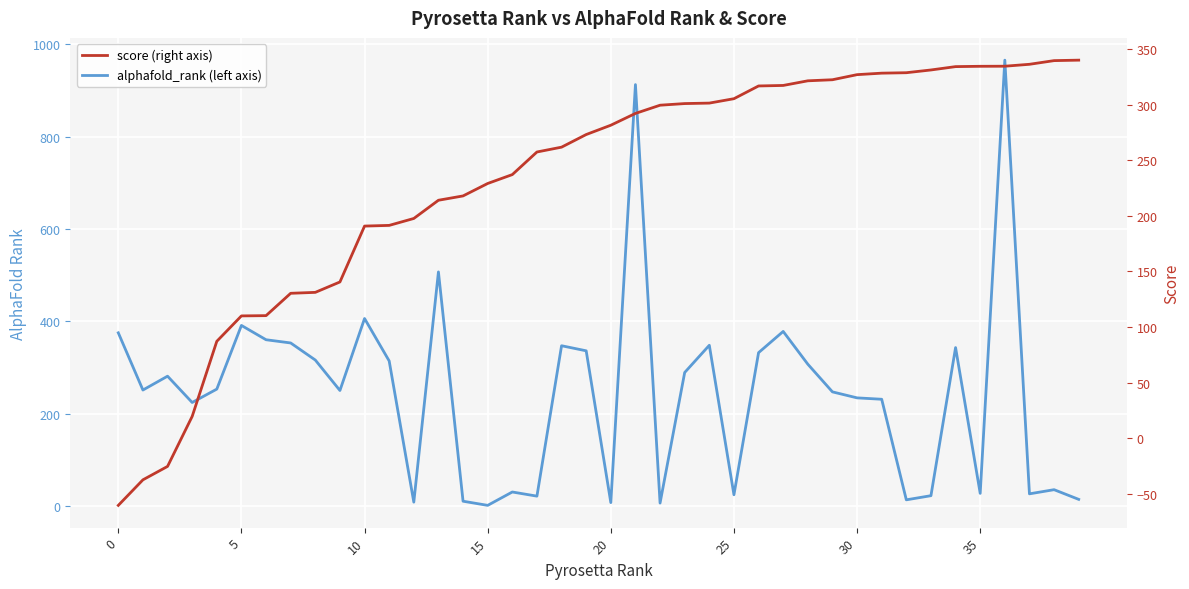

How many data points does each series have?

40